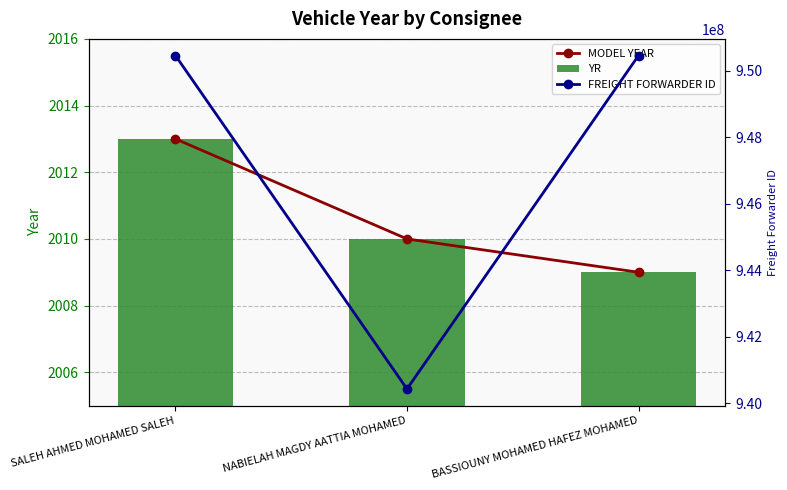

What are all the series names shown in the legend?

MODEL YEAR, YR, FREIGHT FORWARDER ID